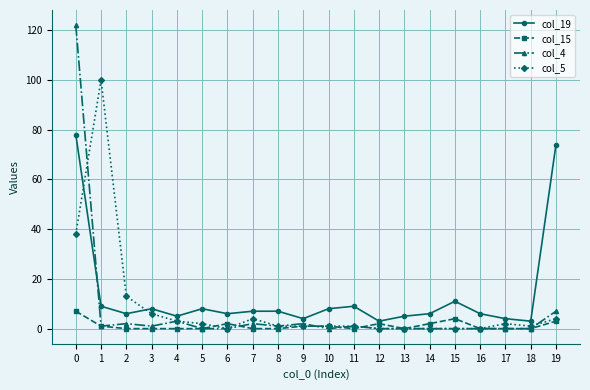

True or false: col_4 has more than 0 points higher than both neighbors.

True